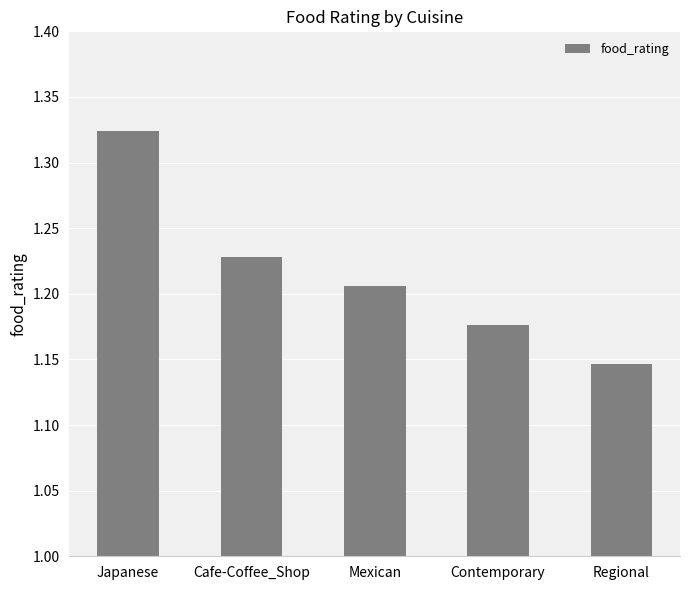

What is the sum of the values at Regional and Japanese?

2.5